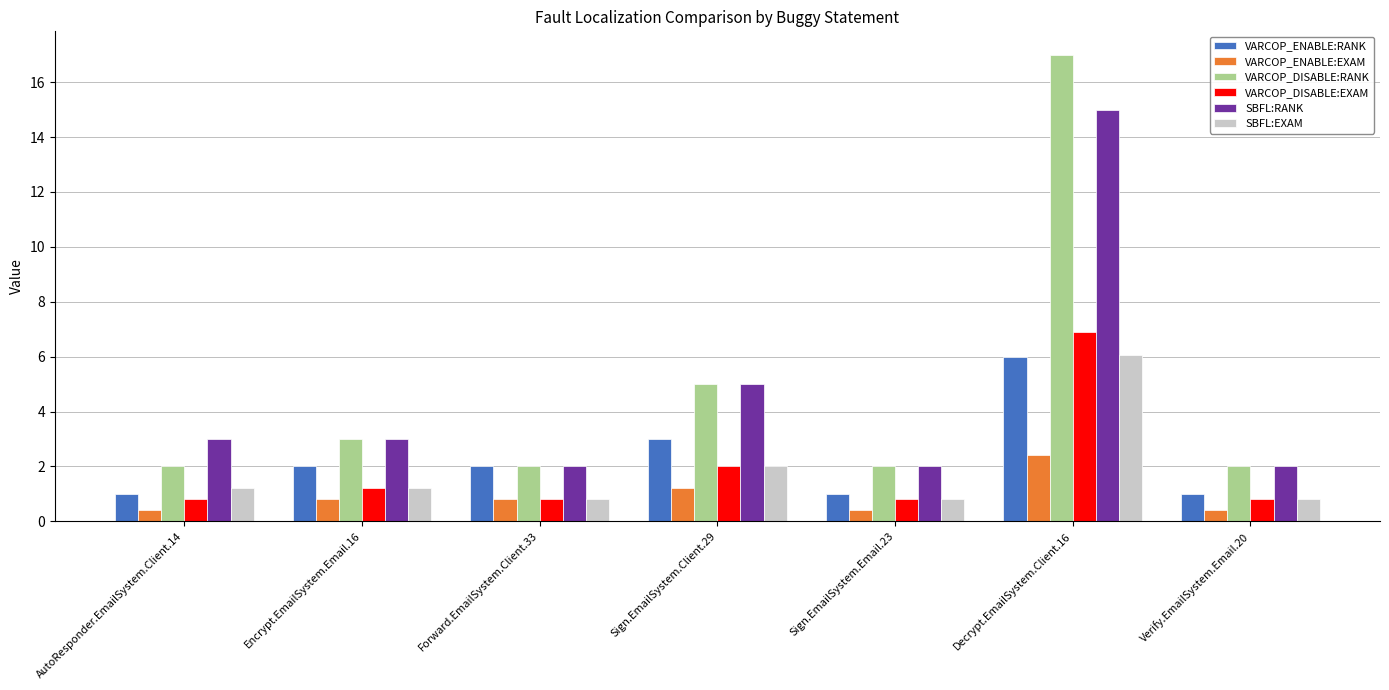

What is the minimum value for VARCOP_DISABLE:EXAM?

0.8